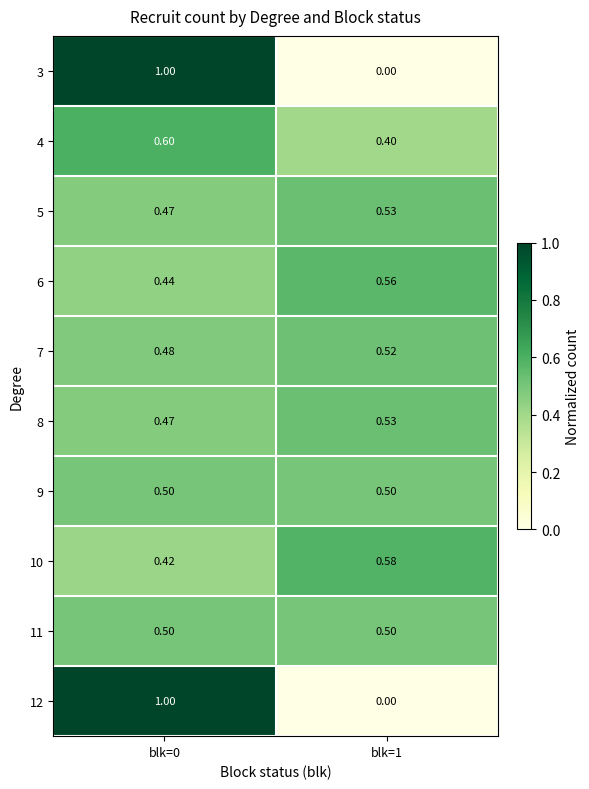

Reading left to right, list all the values displayed in this chart.

3: blk=0=1.0	blk=1=0.0
4: blk=0=0.6	blk=1=0.4
5: blk=0=0.5	blk=1=0.5
6: blk=0=0.4	blk=1=0.6
7: blk=0=0.5	blk=1=0.5
8: blk=0=0.5	blk=1=0.5
9: blk=0=0.5	blk=1=0.5
10: blk=0=0.4	blk=1=0.6
11: blk=0=0.5	blk=1=0.5
12: blk=0=1.0	blk=1=0.0